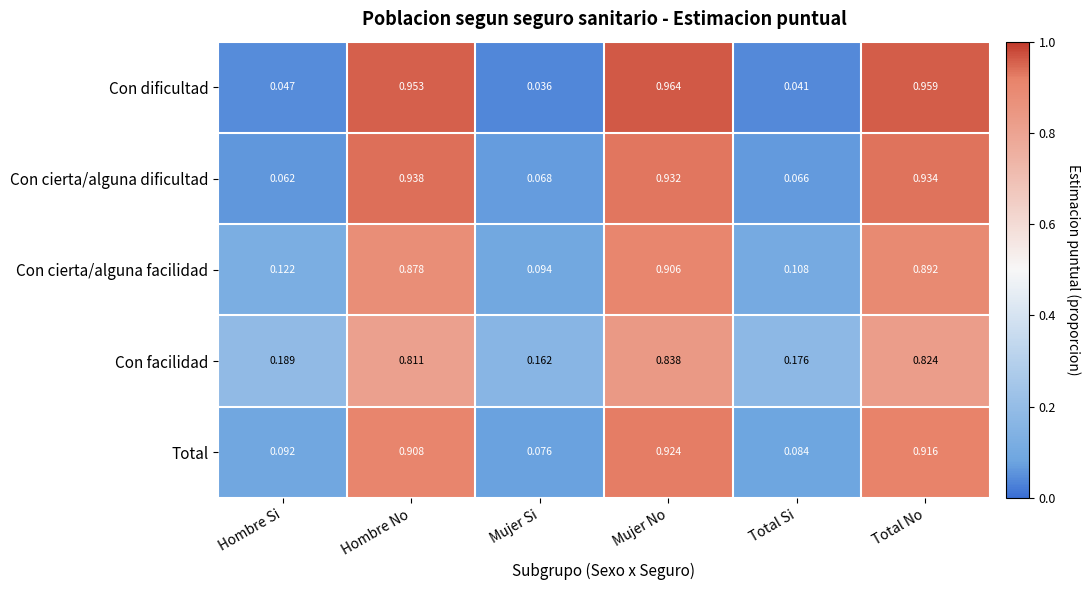

Where is Con facilidad nearest to the value 0?

Mujer Si